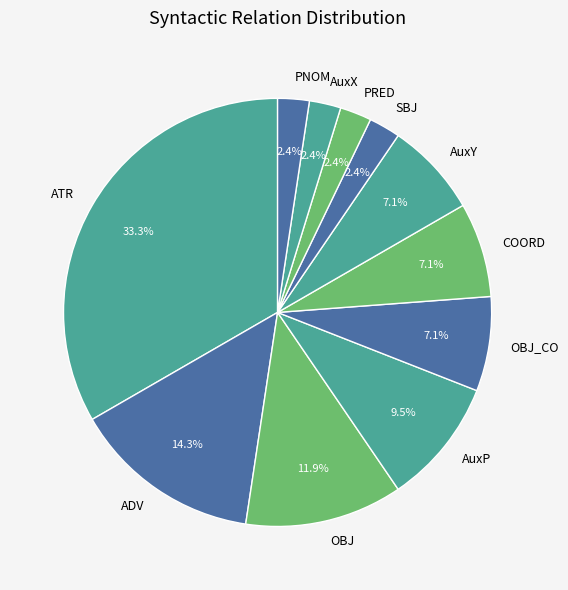

The AuxY slice represents 7% of the pie. True or false?

True